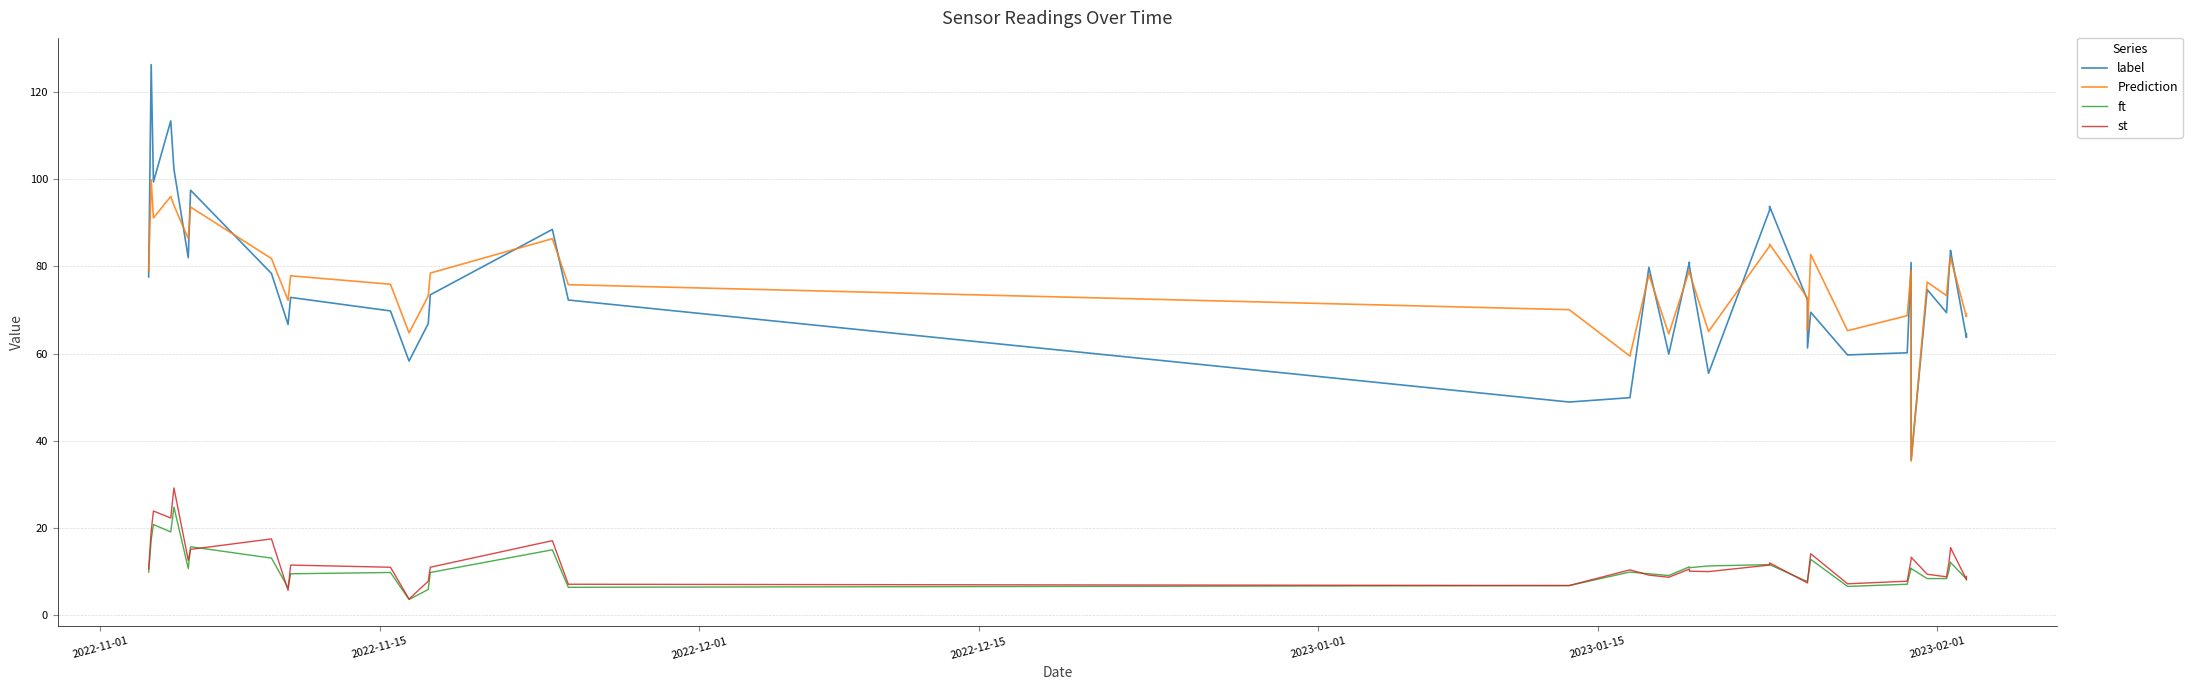

True or false: st and label cross at least once.

False